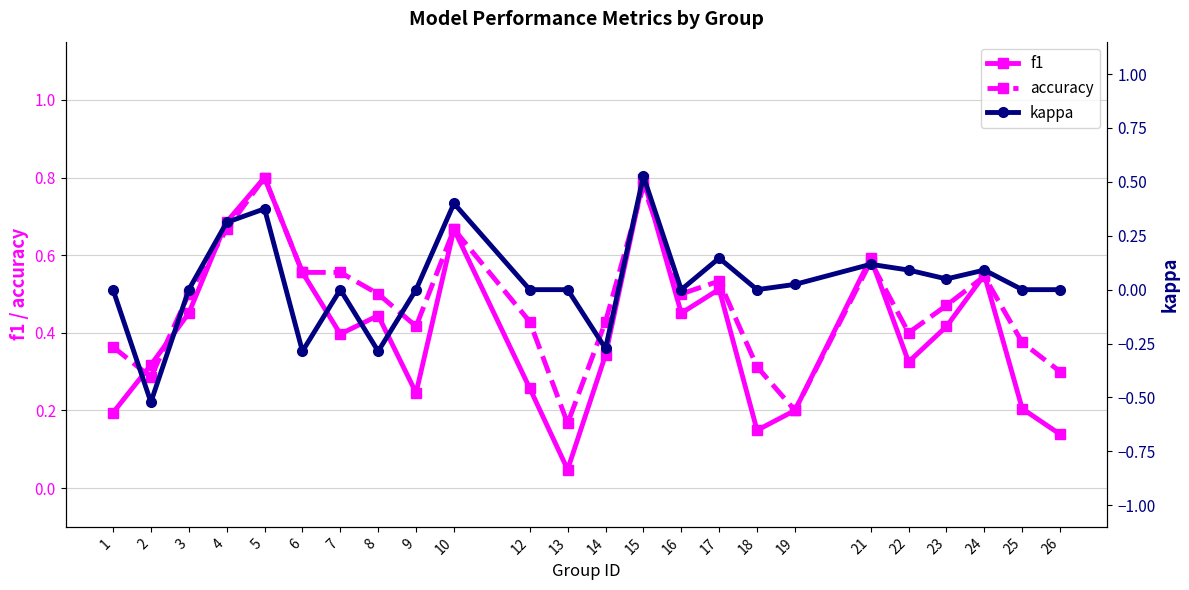

True or false: accuracy has a value of 0.5 at 3.

True